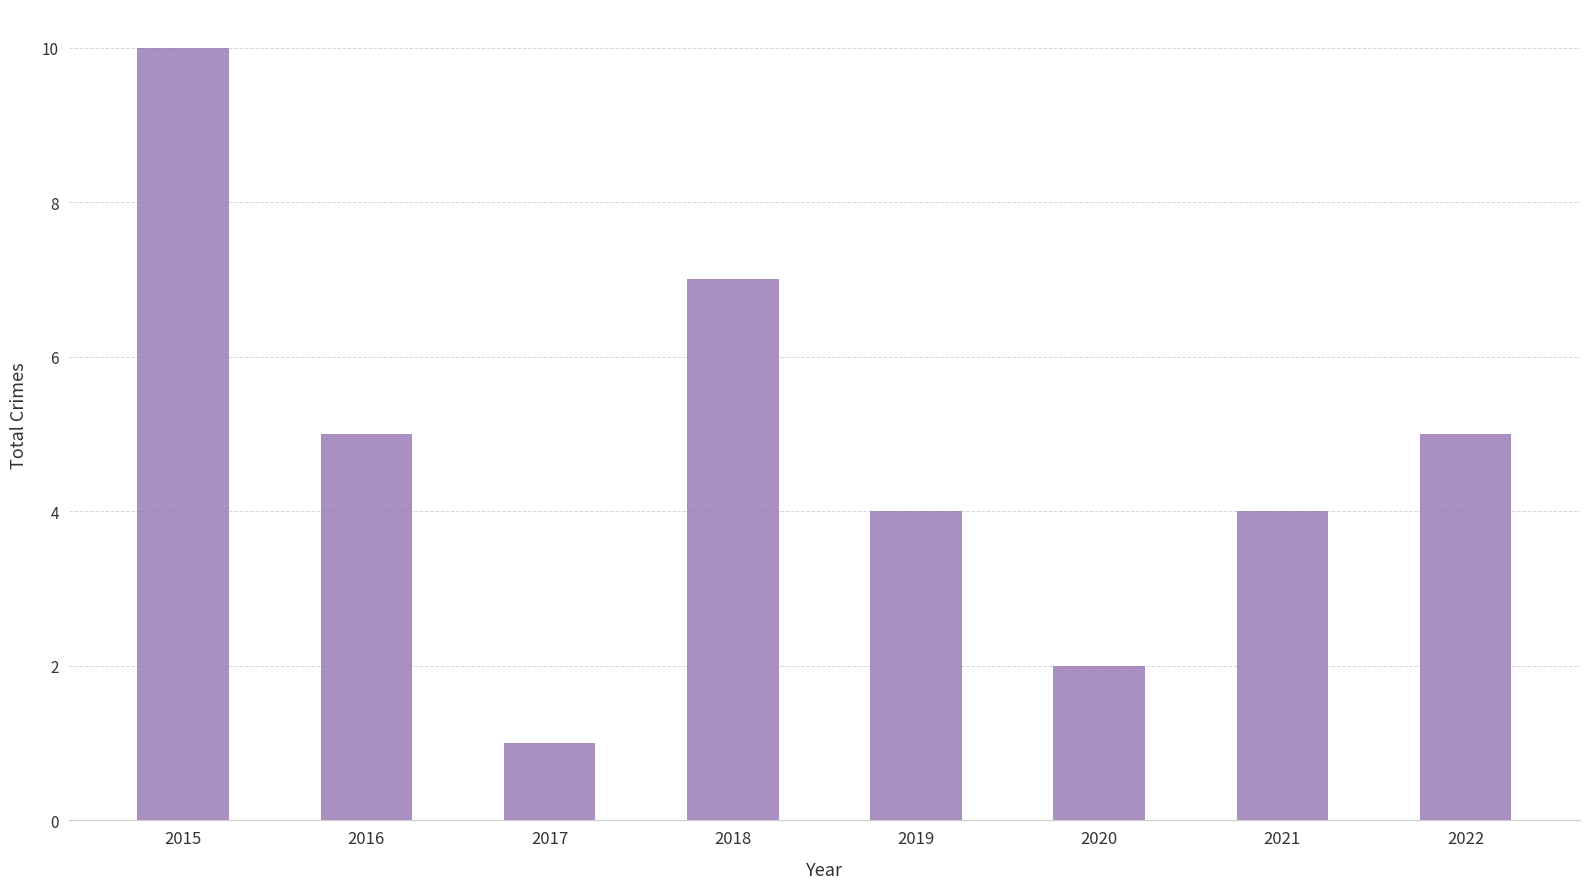

What is the difference between the maximum and minimum values?

9